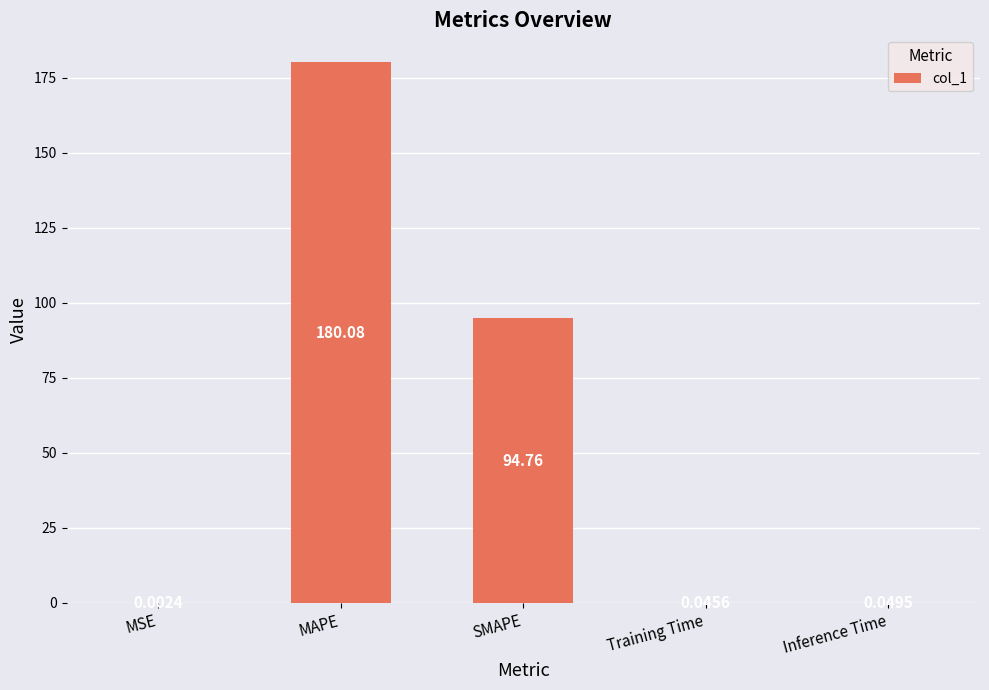

The value at MAPE is 180.1. True or false?

True